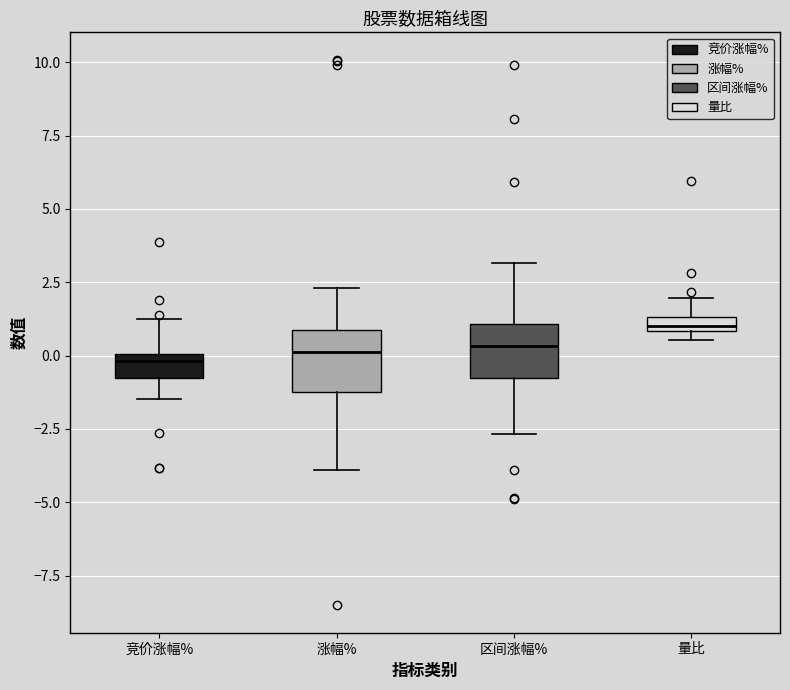

Where does the lower whisker of the box for 竞价涨幅% end on the y-axis? The values are not printed on the chart, so give them approximately, as read against the axis.

-1.5